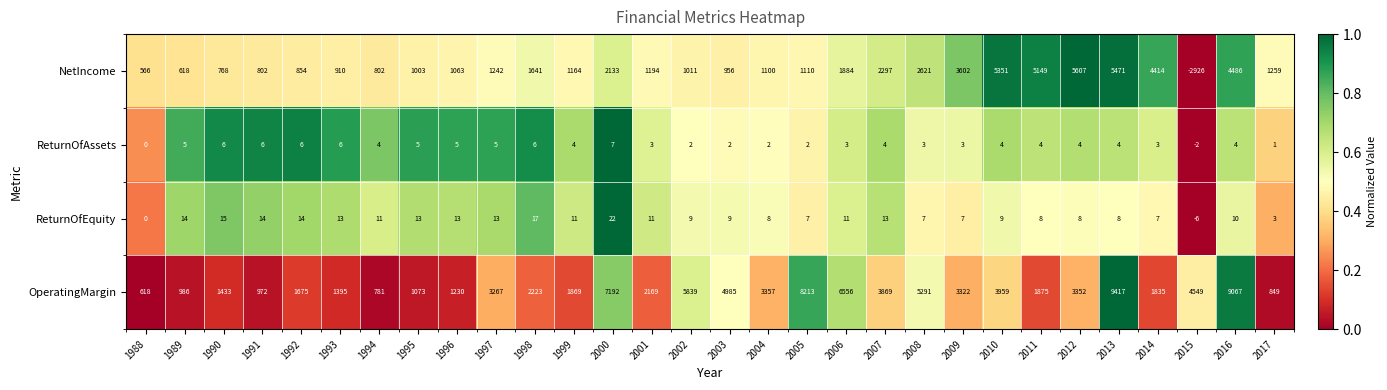

Which series has the widest spread of values?

OperatingMargin